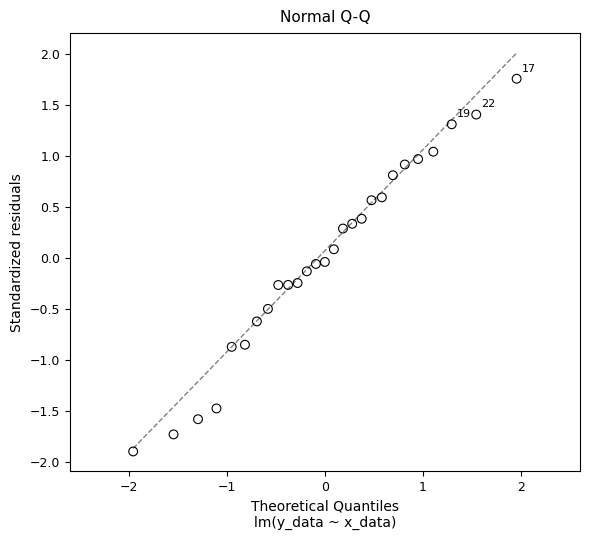

What is the range of Y values (max minus min)?

3.7